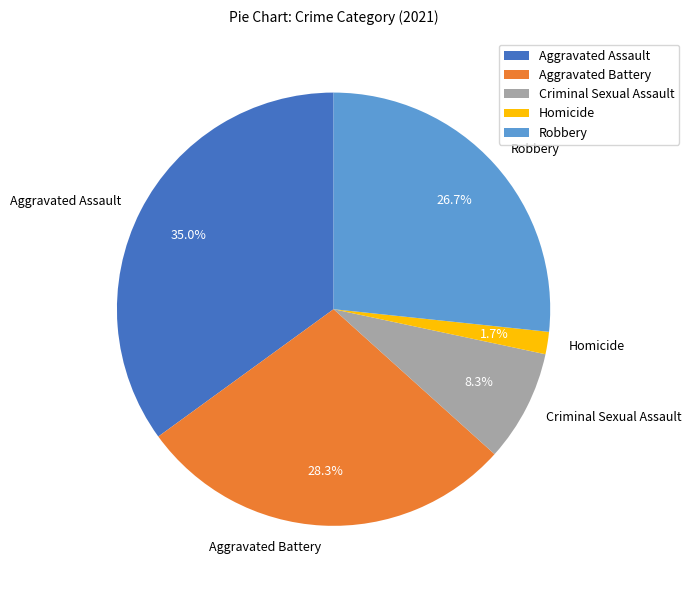

Which slice is the largest?

Aggravated Assault